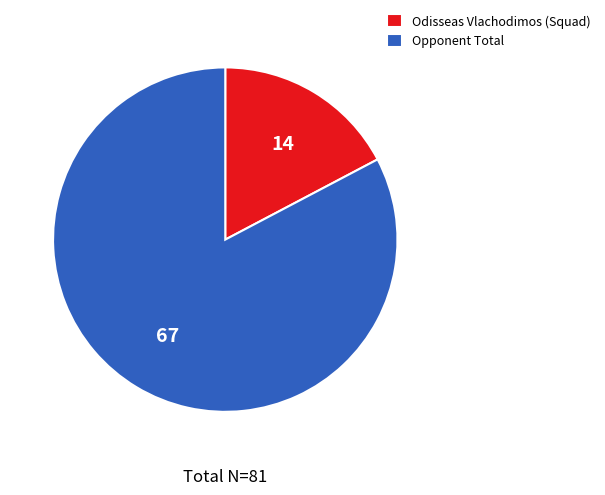

True or false: Opponent Total accounts for 93% of the total.

False